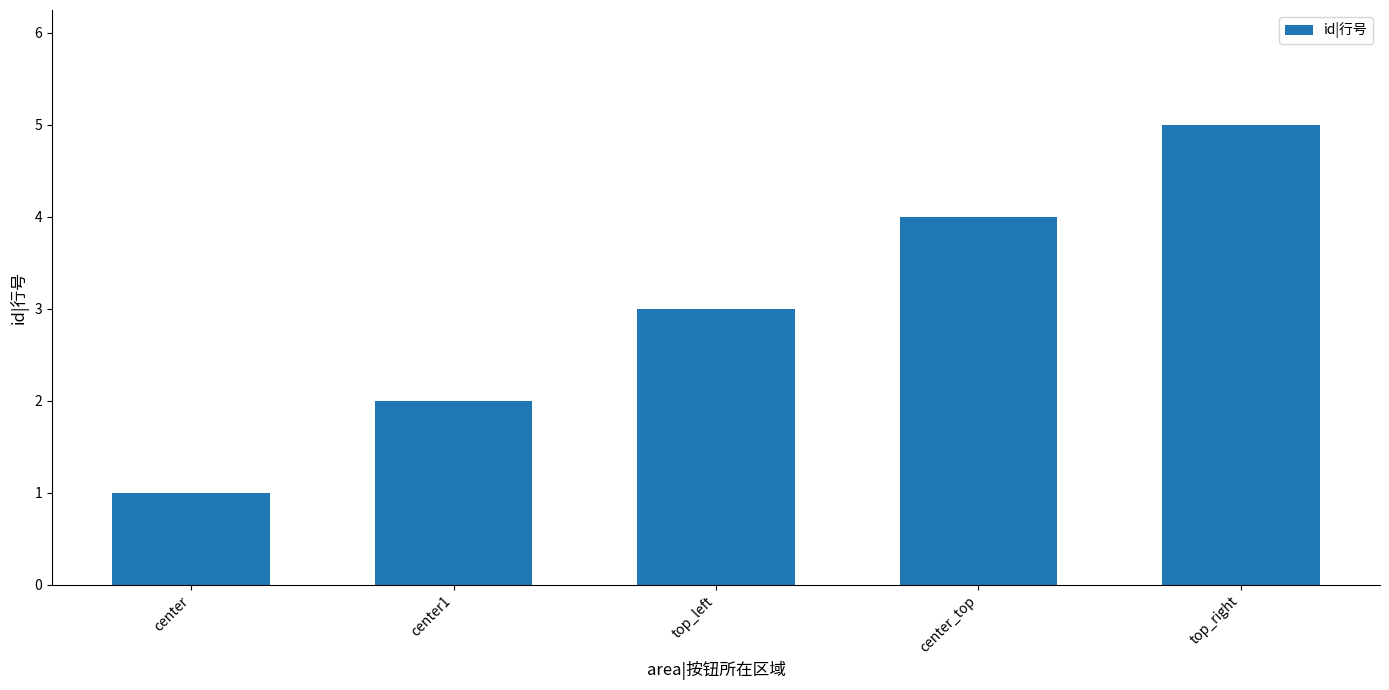

The chart shows a value of 5 at top_left. True or false?

False